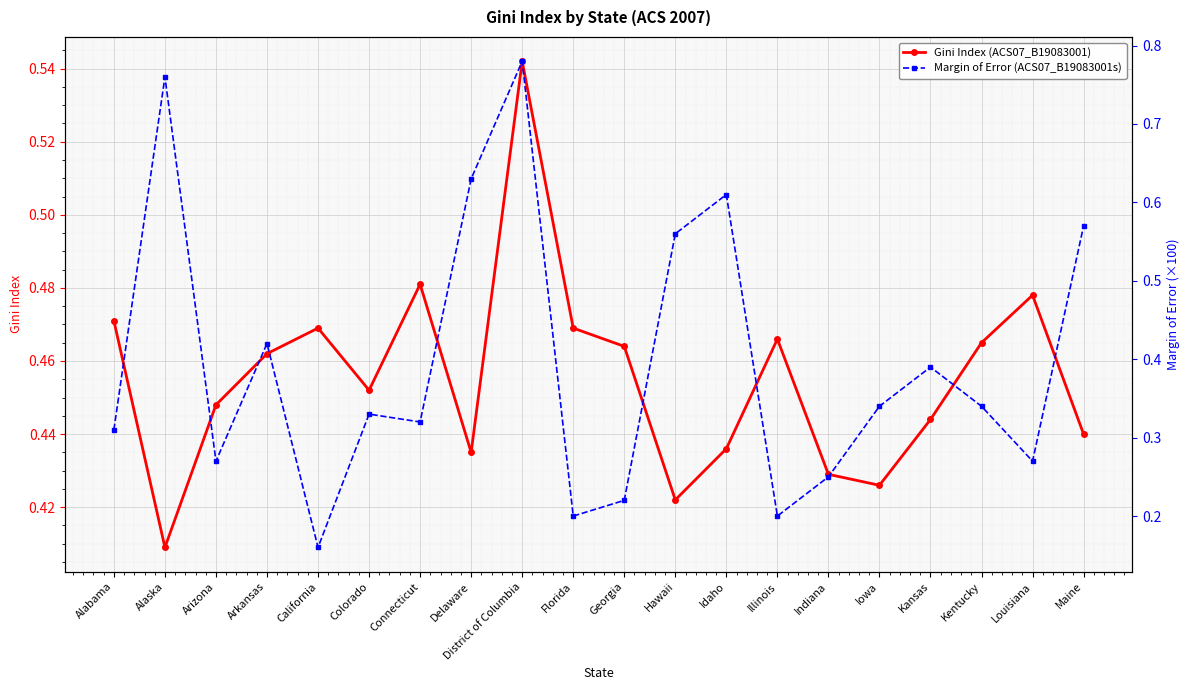

What are all the series names shown in the legend?

Gini Index (ACS07_B19083001), Margin of Error (ACS07_B19083001s)